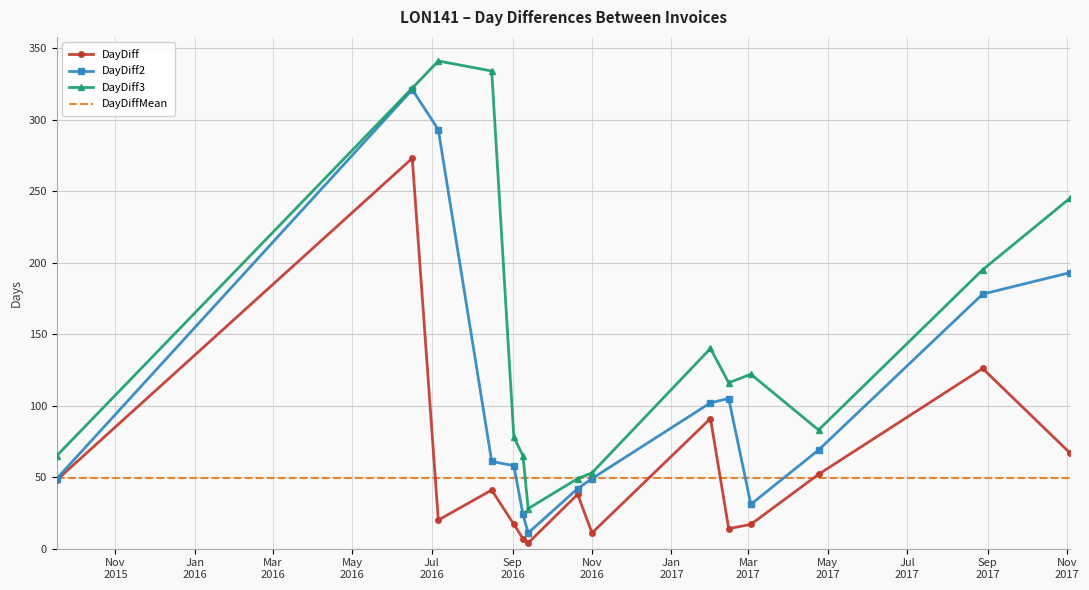

Which series has the largest total across all categories?

DayDiff3